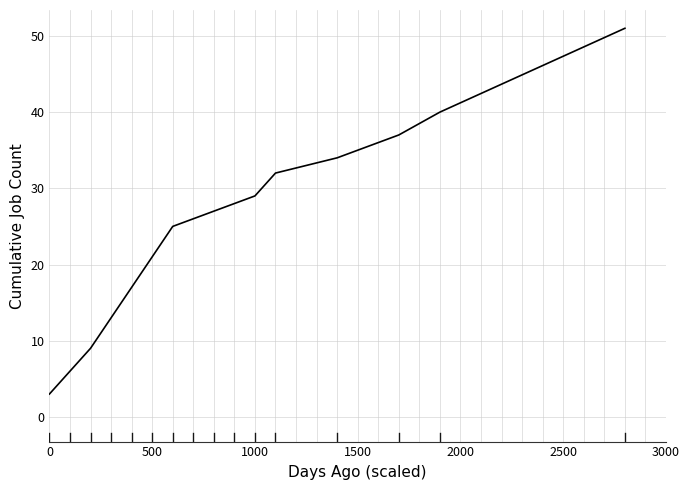

What is the maximum value shown in the chart?

51